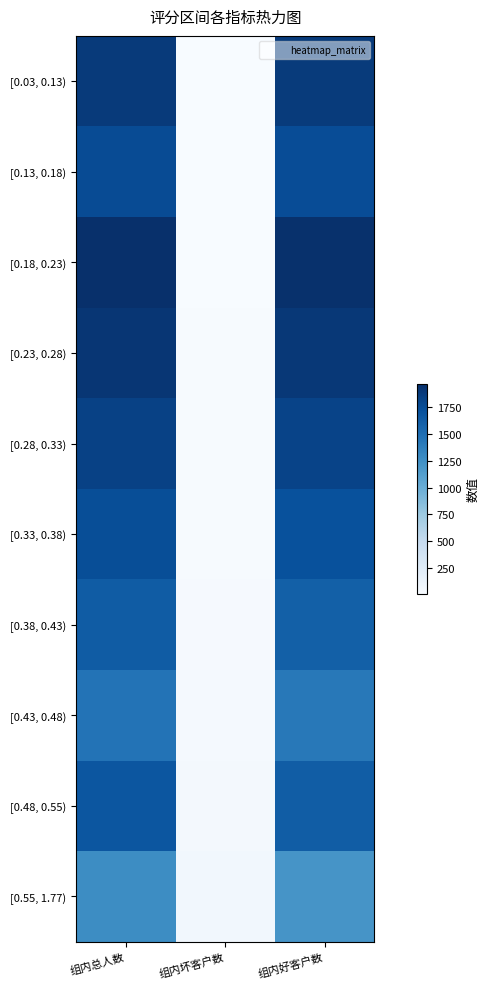

What is the smallest value displayed?

7